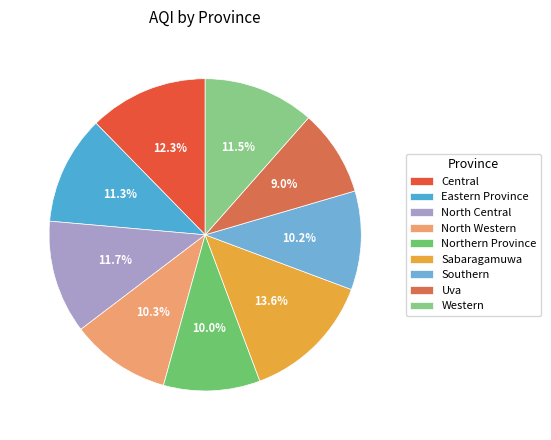

What is the smallest slice in the pie chart?

Uva